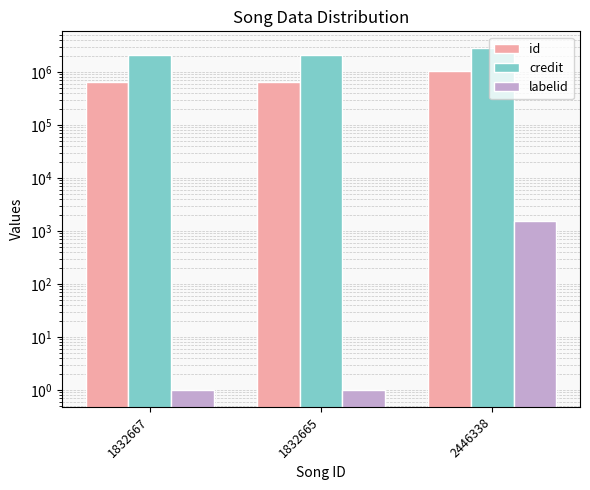

What value does the credit series have at 2446338?

2772295